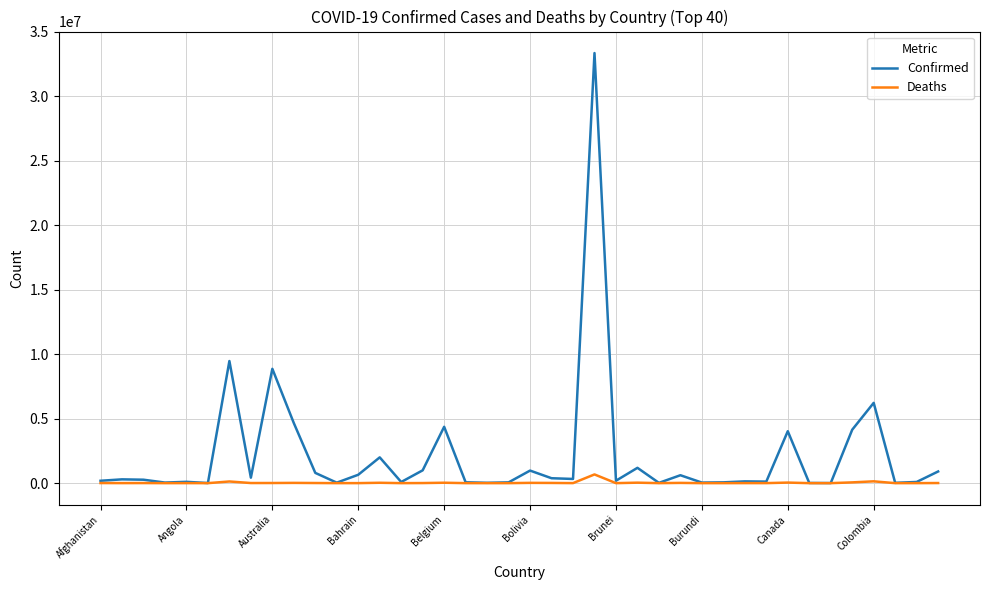

List the series in order of their overall mean, lowest first.

Deaths, Confirmed